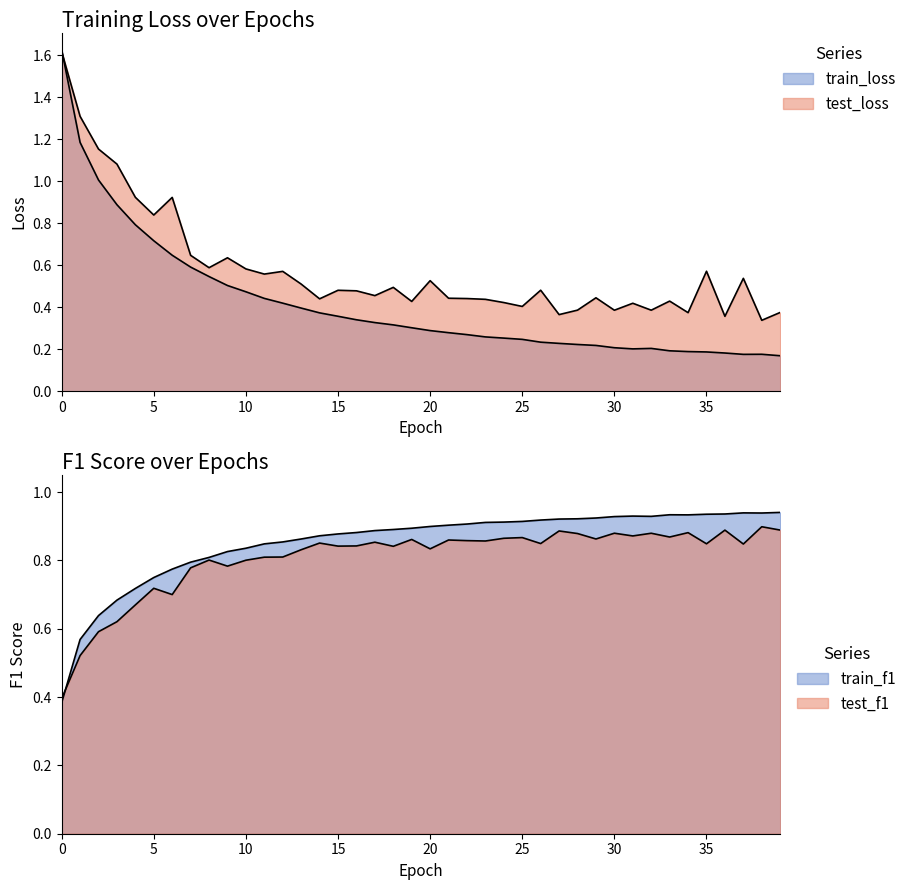

What is the lowest value of the test_loss series?

0.3